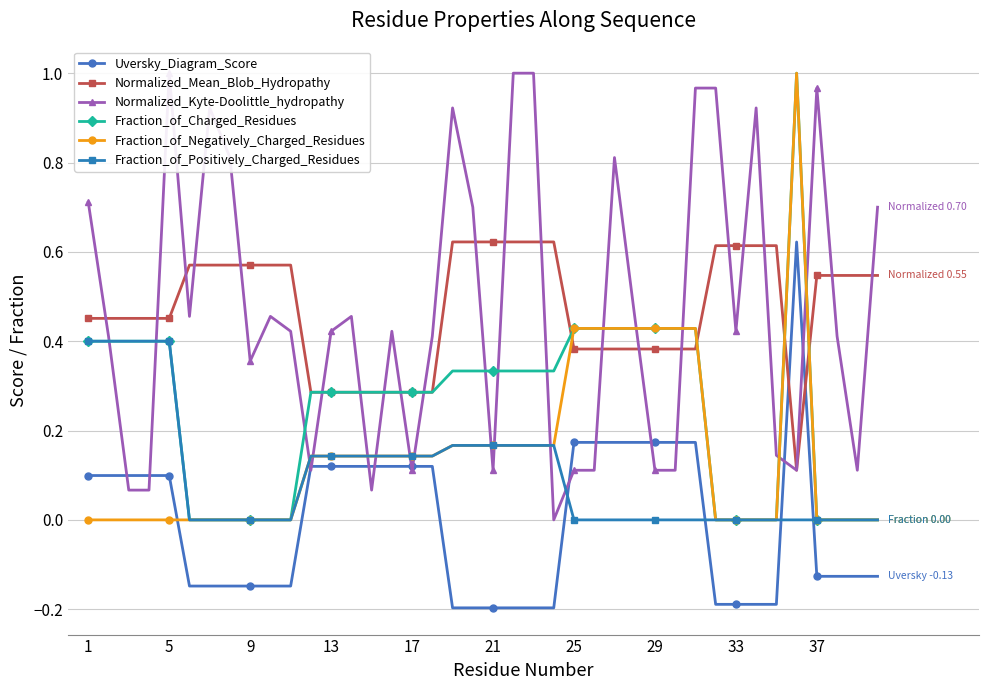

True or false: Normalized_Mean_Blob_Hydropathy and Fraction_of_Positively_Charged_Residues intersect in this chart.

False